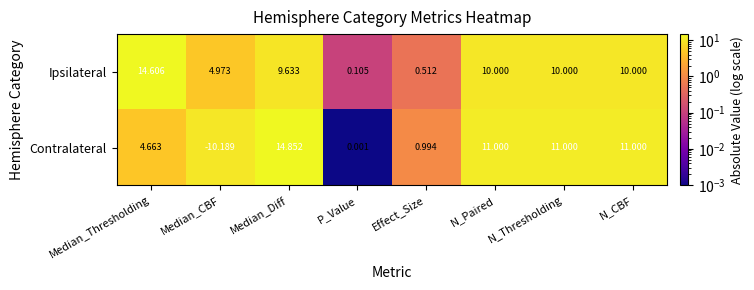

Rank the series by their average value, from highest to lowest.

Ipsilateral, Contralateral